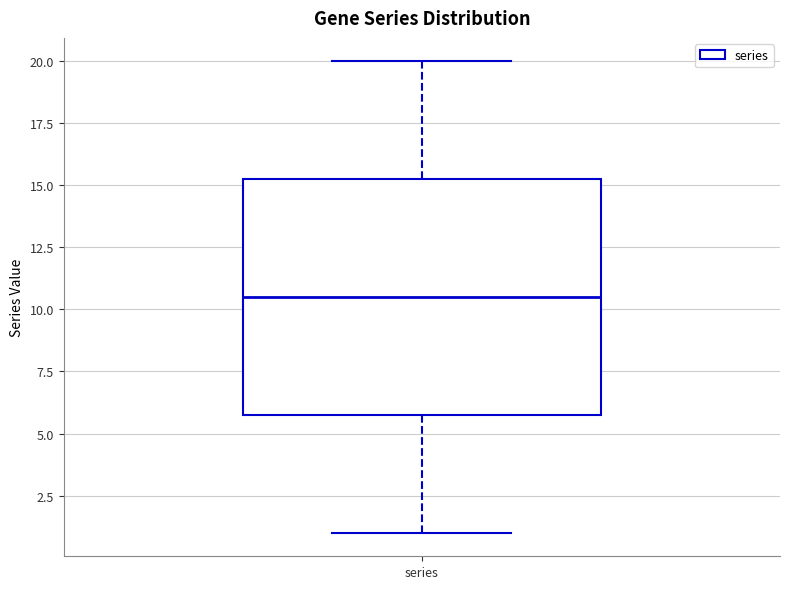

Where is the lower edge of the box for series on the y-axis? The values are not printed on the chart, so give them approximately, as read against the axis.

6.0